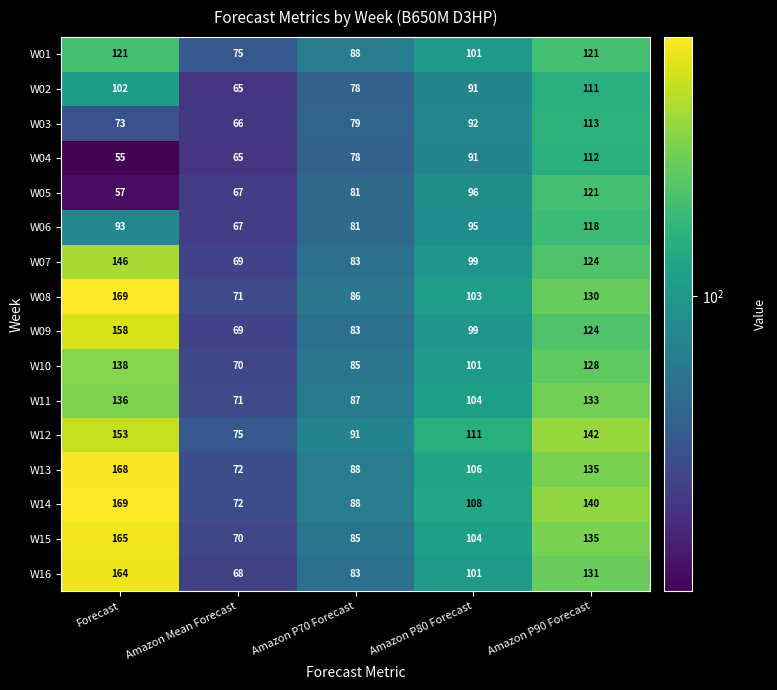

What is the difference between the highest and lowest values at Amazon P80 Forecast?

20